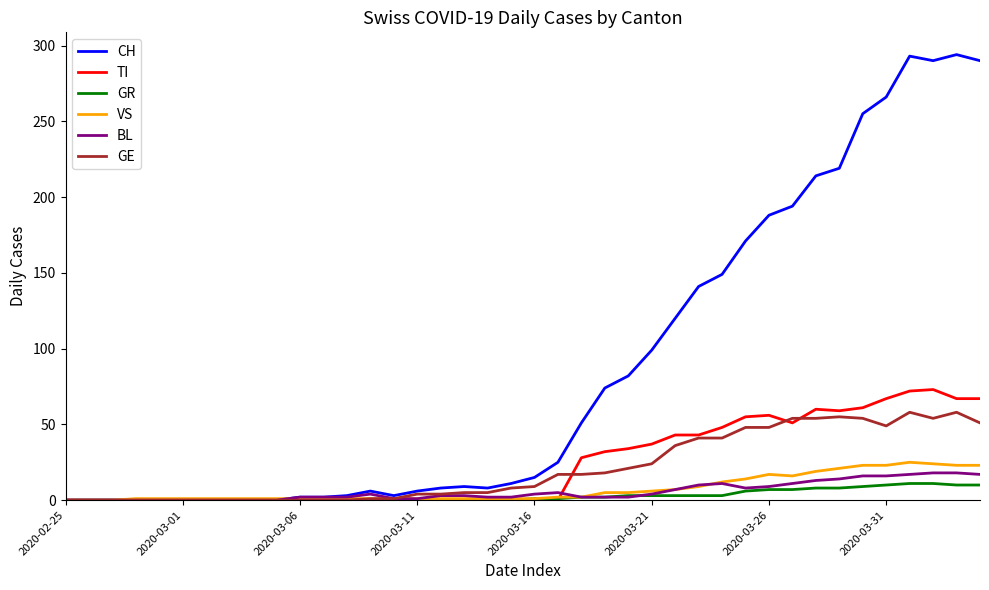

Which series has the widest spread of values?

CH